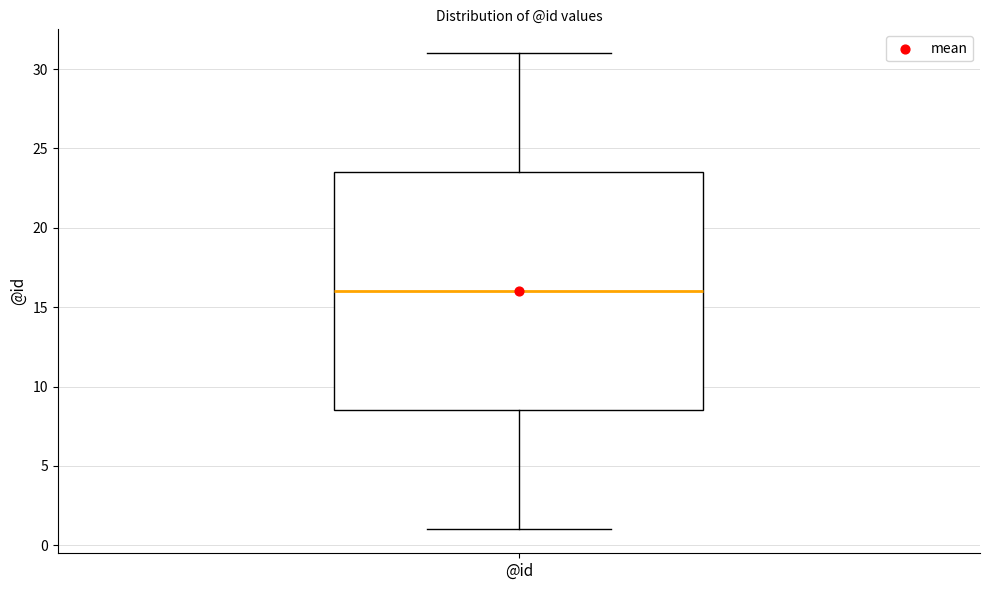

Read this box plot against the y-axis: the position of the median line, the range covered by the box, and the ends of both whiskers. The values are not printed on the chart, so give them approximately, as read against the axis.

median 16.0, box 8.5 to 23.5, whiskers 1.0 to 31.0